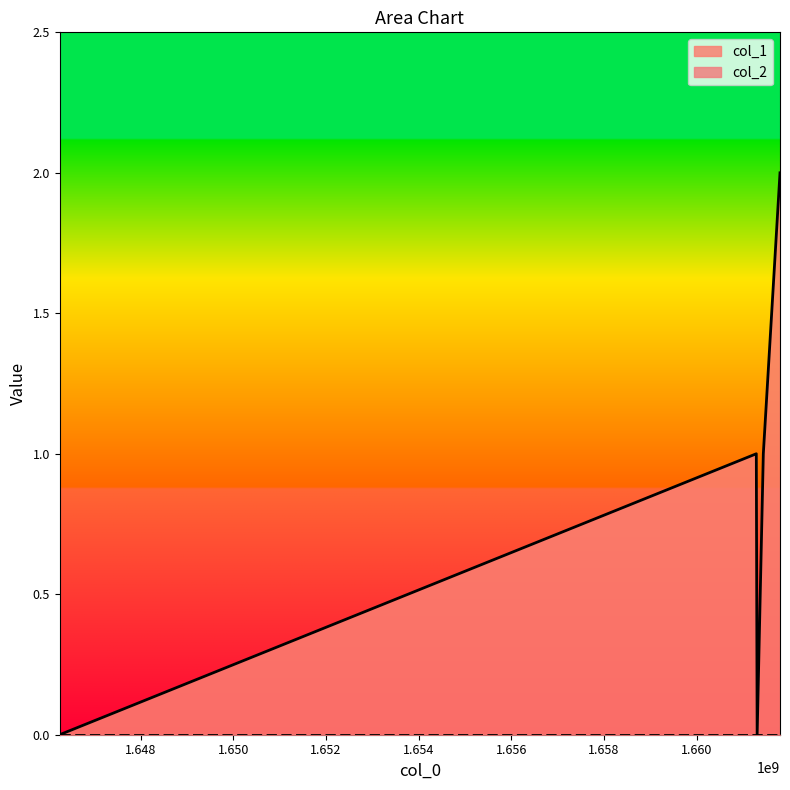

Reading left to right, transcribe all the data shown in this chart.

1646252289=0	1661286112=1	1661304186=0	1661437419=1	1661797329=2